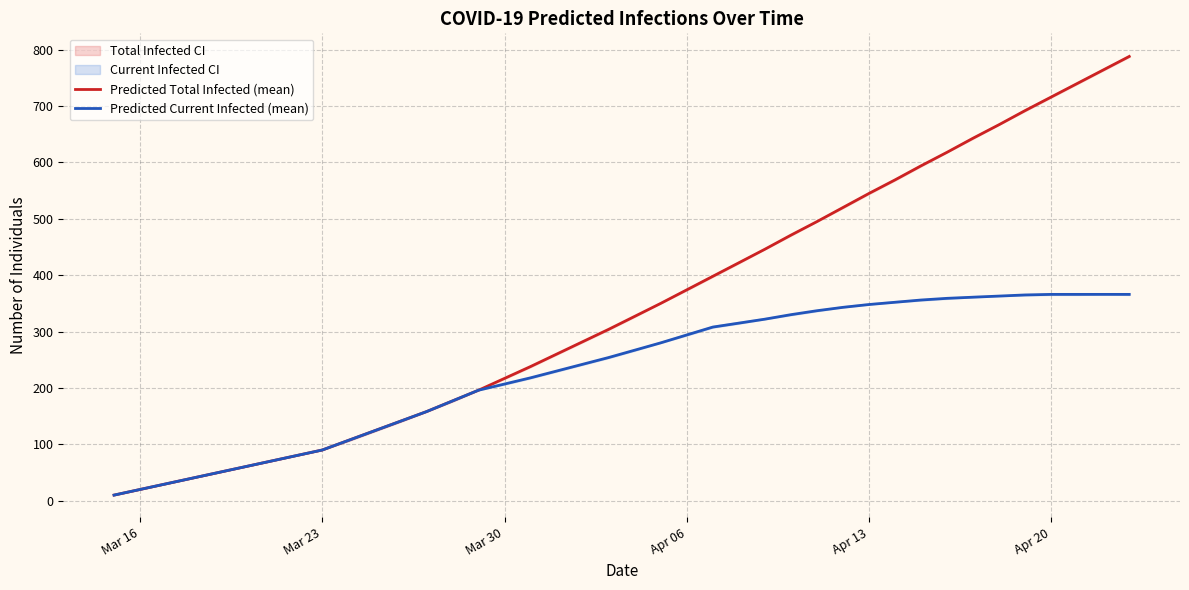

Reading left to right, list all the values displayed in this chart.

Predicted Total Infected (mean): 10	20	30	40	50	60	70	80	90	107	124	141	158	177	196	217	238	260	282	304	327	350	374	398	422	446	471	495	520	545	569	594	618	643	667	692	716	740	764	788
Predicted Current Infected (mean): 10	20	30	40	50	60	70	80	90	107	124	141	158	177	196	207	218	230	242	254	267	280	294	308	315	322	330	337	343	348	352	356	359	361	363	365	366	366	366	366